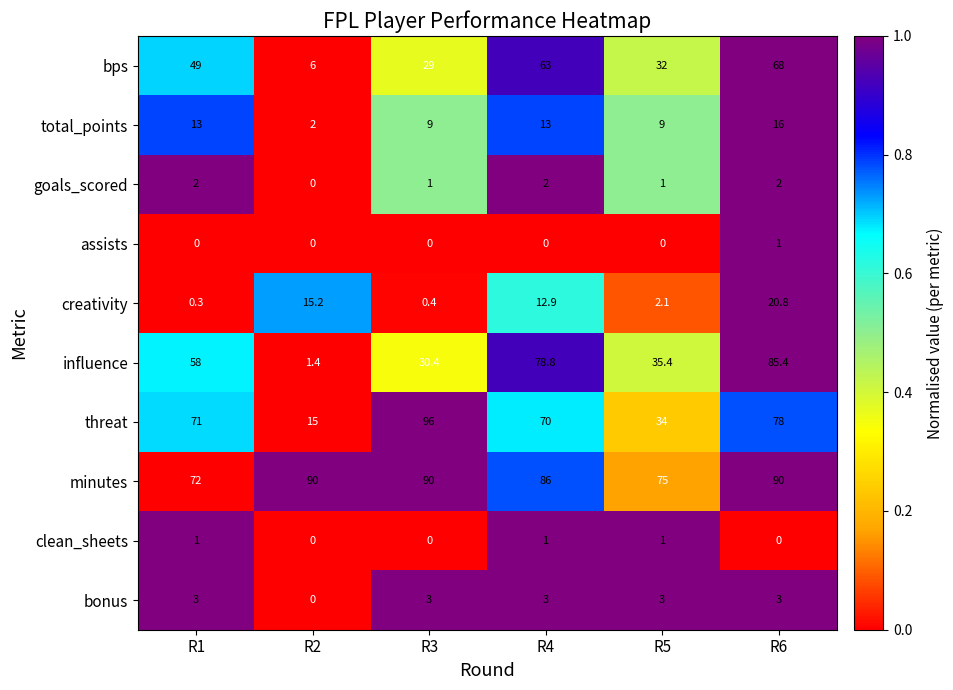

What is the difference between the highest and lowest values at R5?

75.0